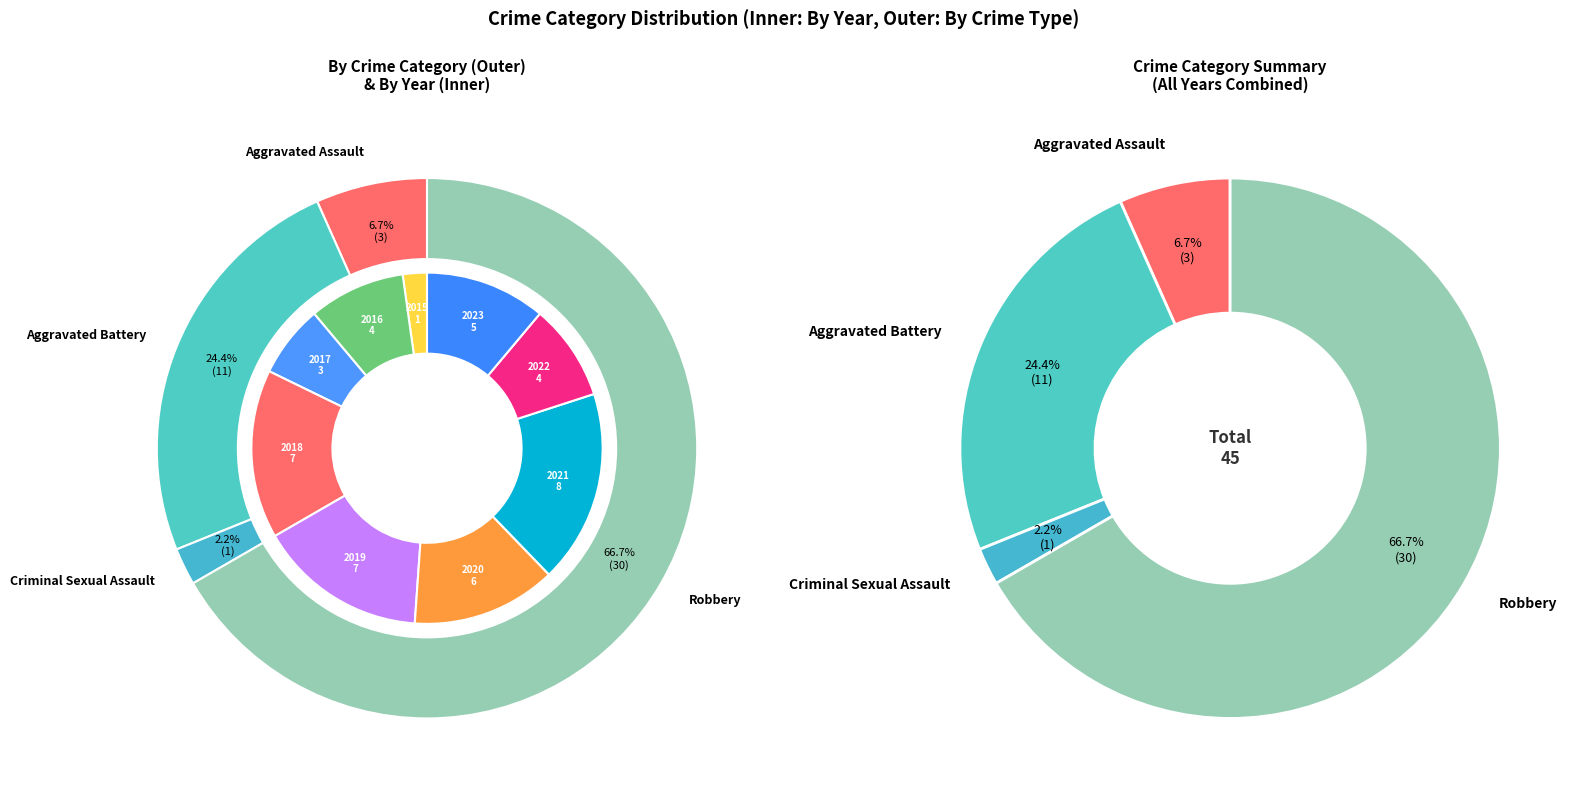

Is 2016 the majority of the pie?

No